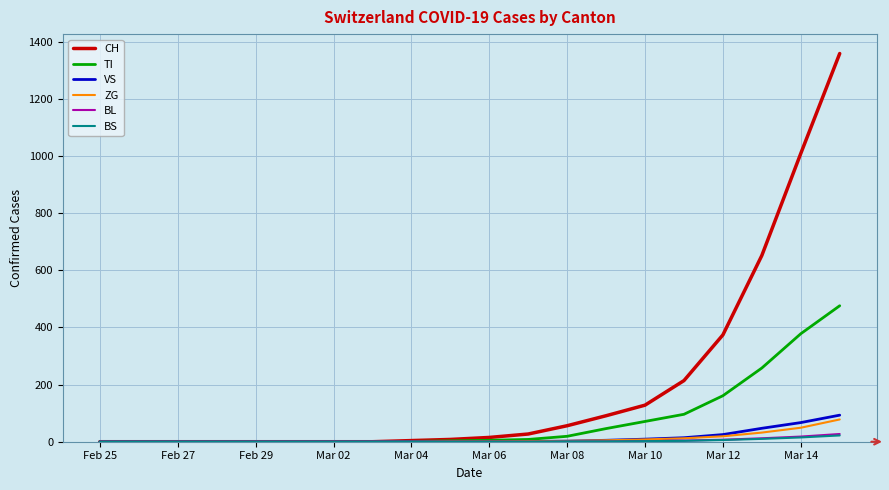

What is the maximum value shown in the chart?

1359